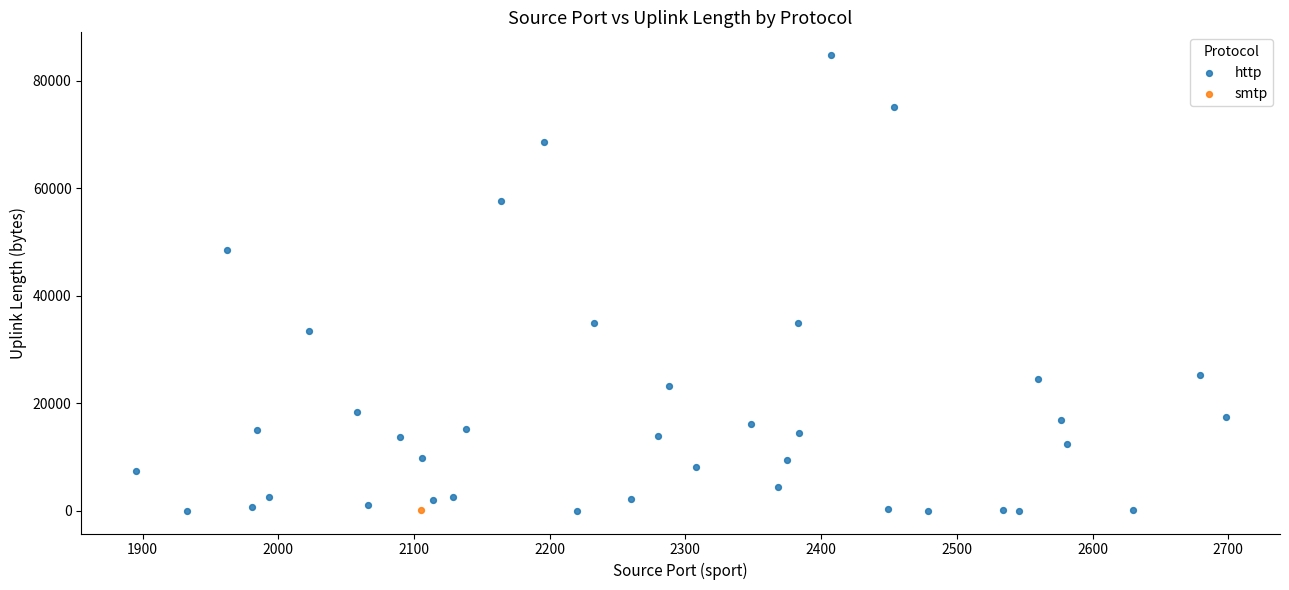

What are all the series names shown in the legend?

http, smtp